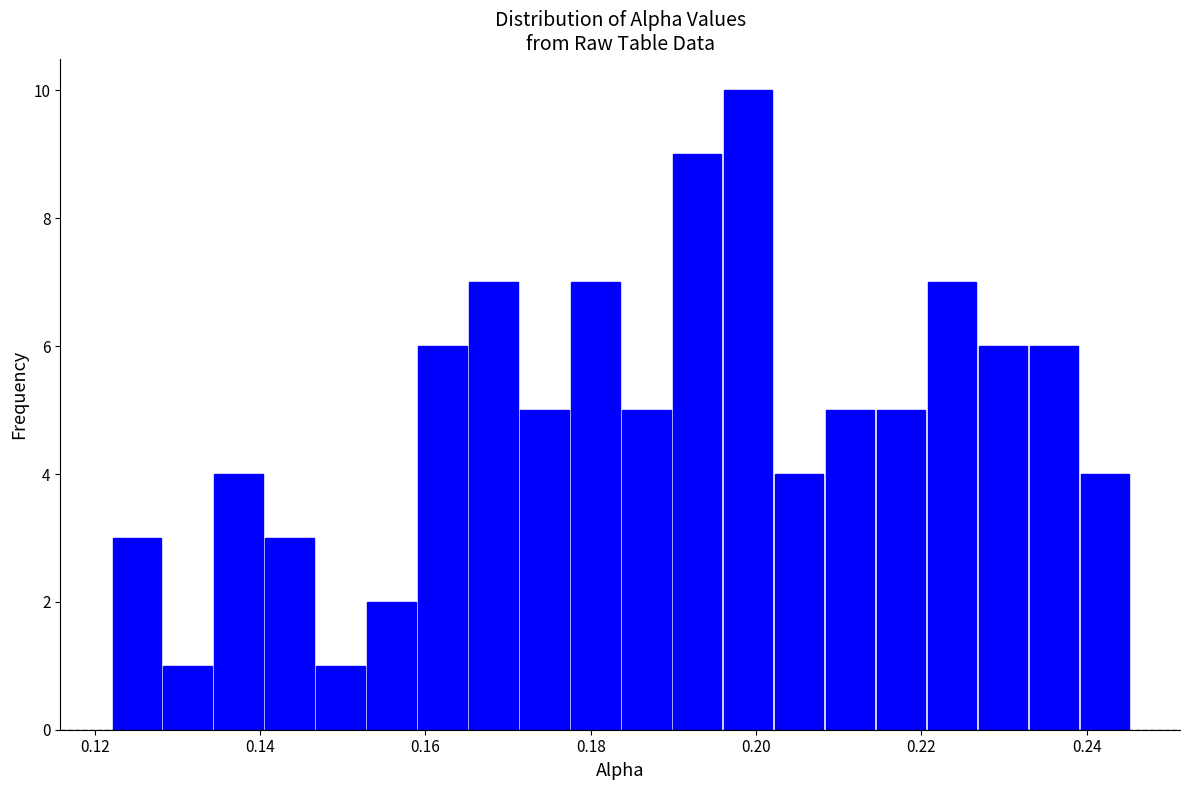

Around what value on the x-axis is the tallest bar? Give the approximate position of its centre, as read against the axis.

0.200